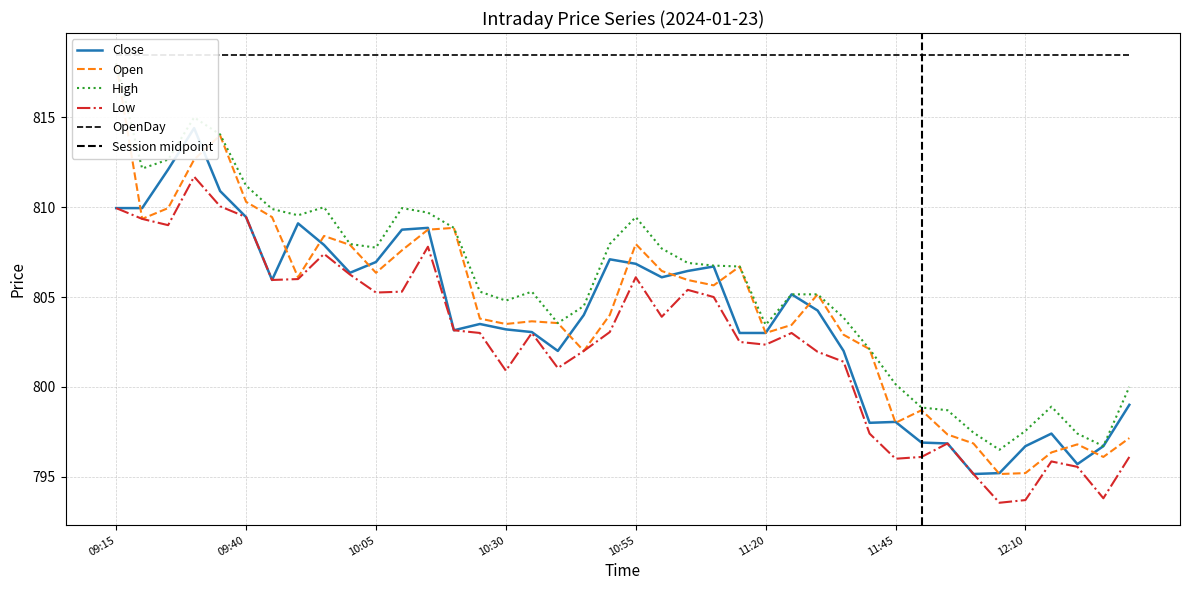

Read the Open value at 11:55.

797.4